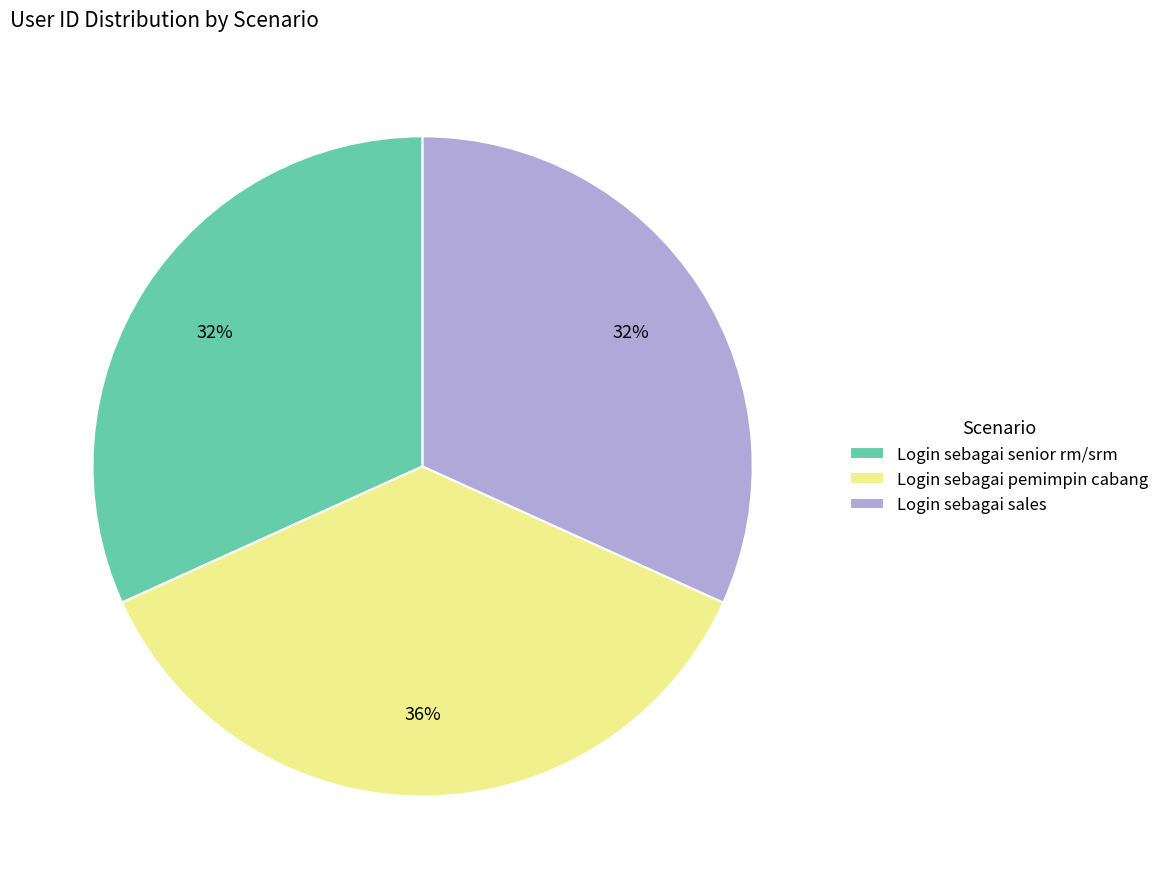

Is the sum of Login sebagai senior rm/srm and Login sebagai pemimpin cabang greater than half?

Yes